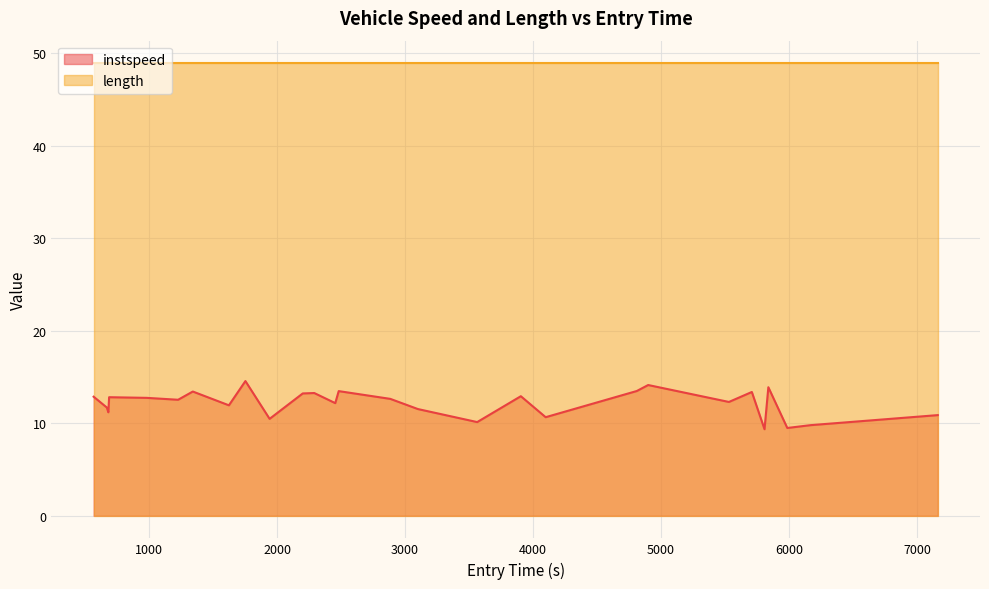

What is the highest value of the length series?

48.9